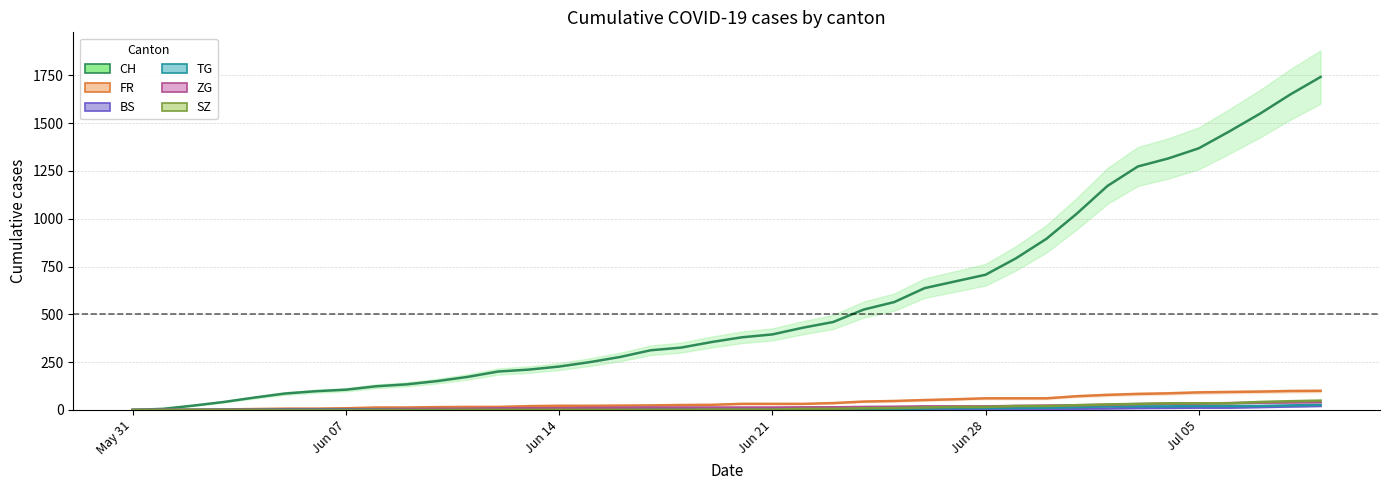

Does the chart display data point markers on the line(s)?

No